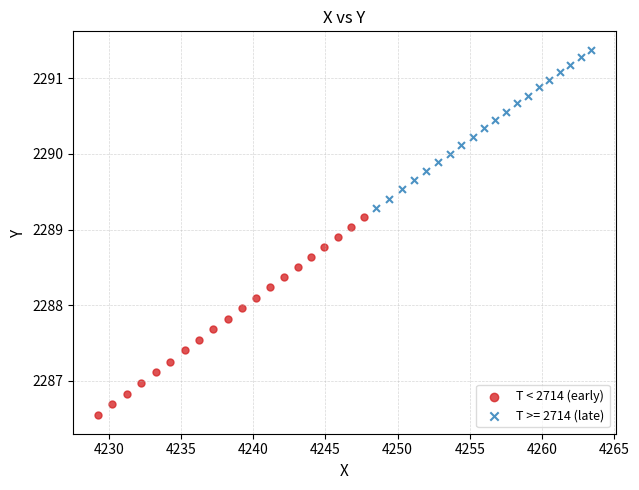

Which series reaches the minimum Y coordinate?

T < 2714 (early)